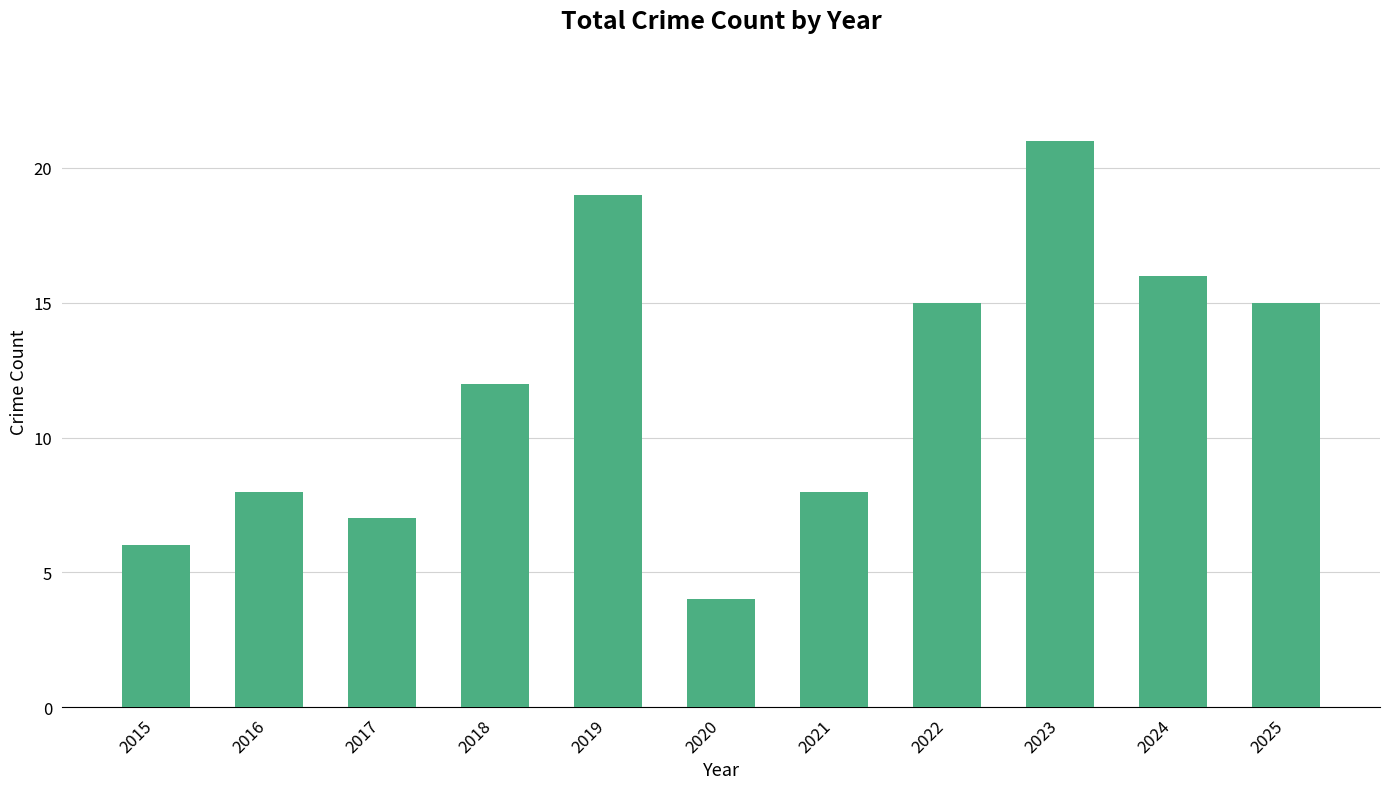

What is the change in value from 2015 to 2023?

+15